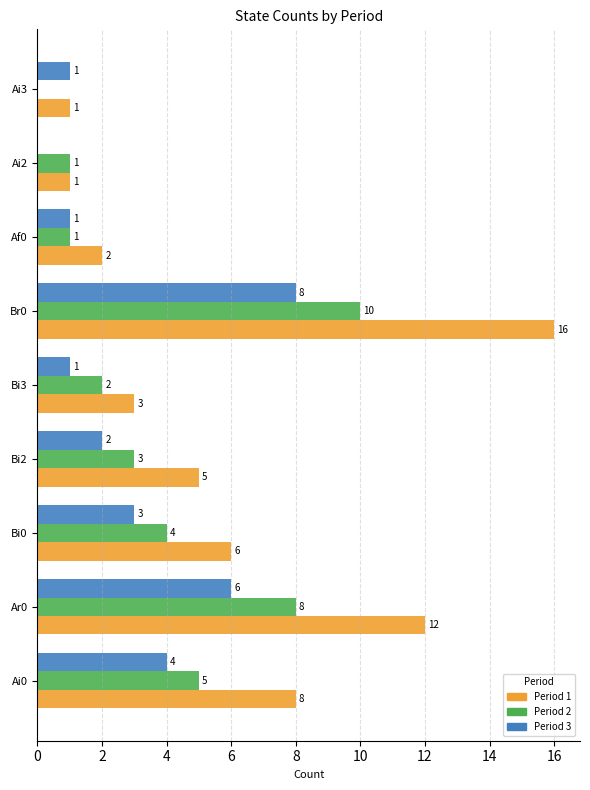

The Period 1 series shows 1 at Ai2. True or false?

True